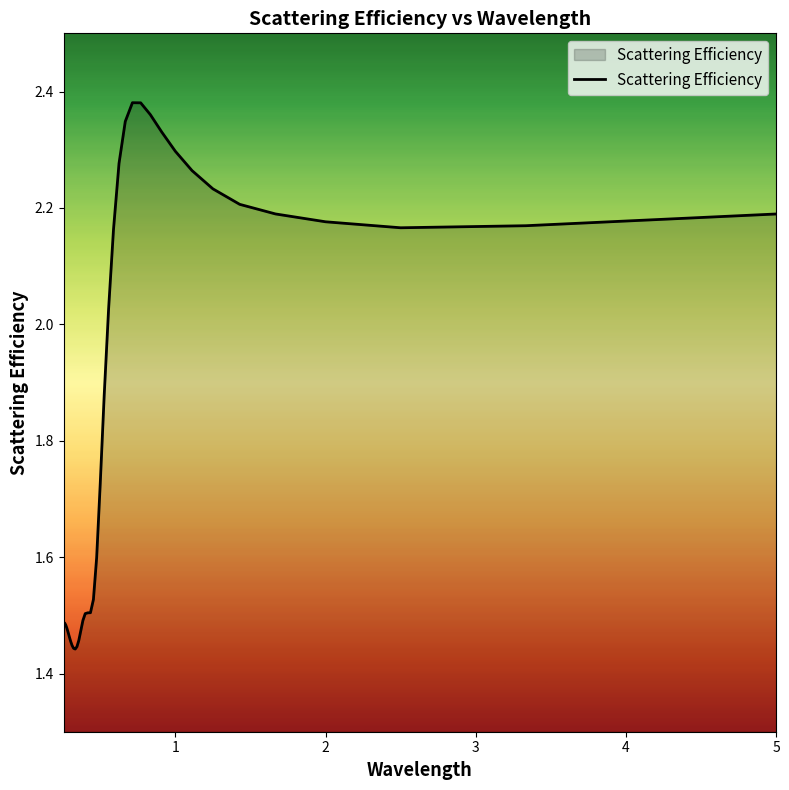

What is the difference between the second highest and minimum values?

0.9